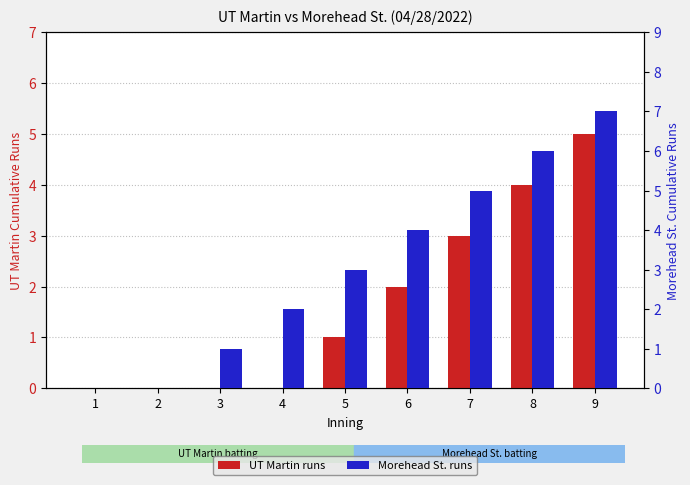

Reading right to left, extract all data points from this chart.

UT Martin runs: 5	4	3	2	1	0	0	0	0
Morehead St. runs: 7	6	5	4	3	2	1	0	0